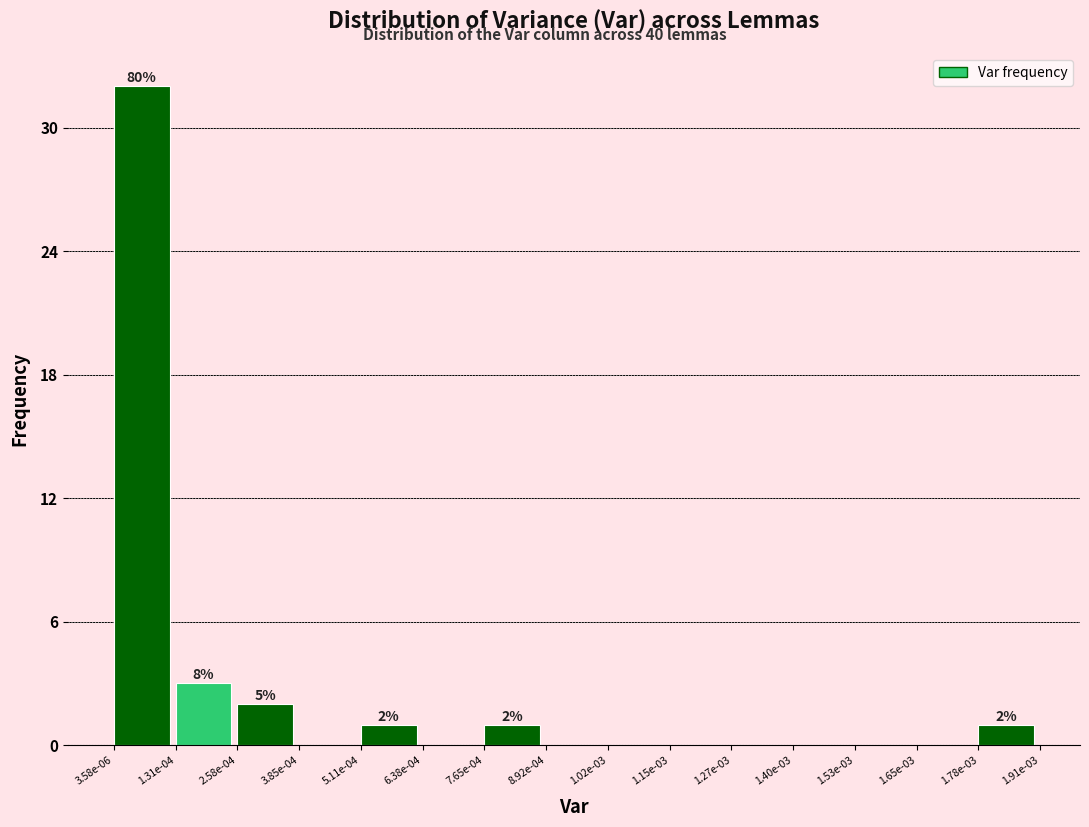

Reading left to right, extract all data points from this chart.

3.58e-06=32	1.31e-04=3	2.58e-04=2	3.85e-04=0	5.11e-04=1	6.38e-04=0	7.65e-04=1	8.92e-04=0	1.02e-03=0	1.15e-03=0	1.27e-03=0	1.40e-03=0	1.53e-03=0	1.65e-03=0	1.78e-03=1